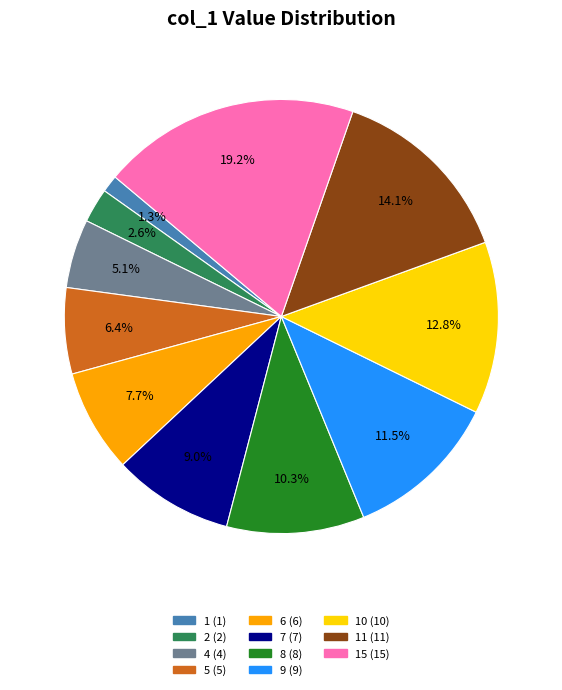

Is there a majority slice in this chart?

No